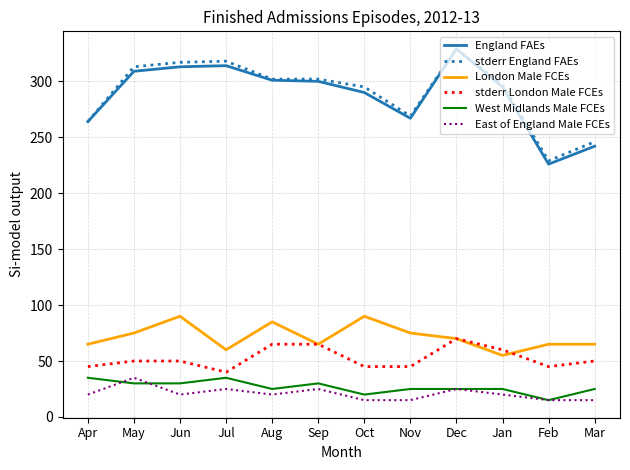

Which series has the widest spread of values?

England FAEs